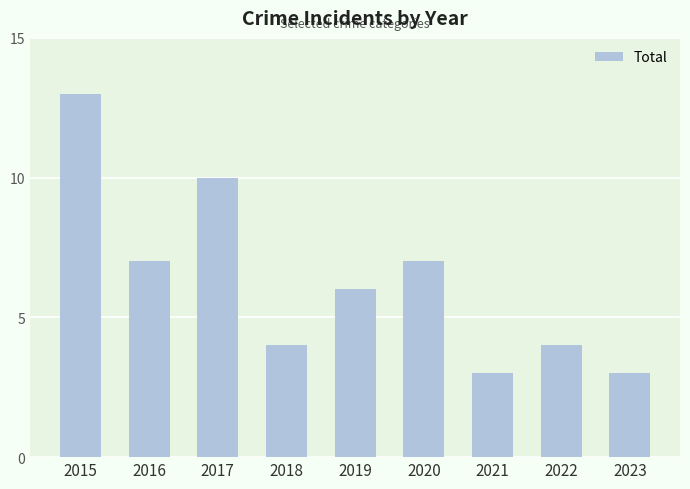

Between 2016 and 2015, which is larger?

2015